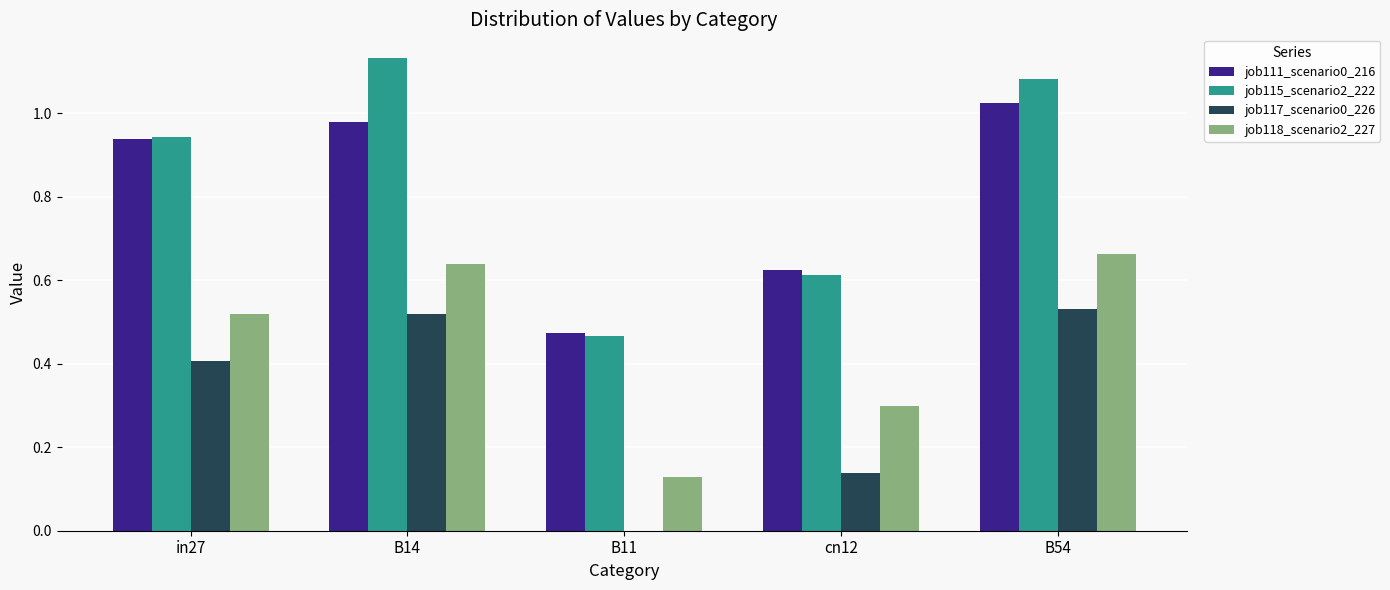

Which series changed the most between B14 and B11?

job115_scenario2_222